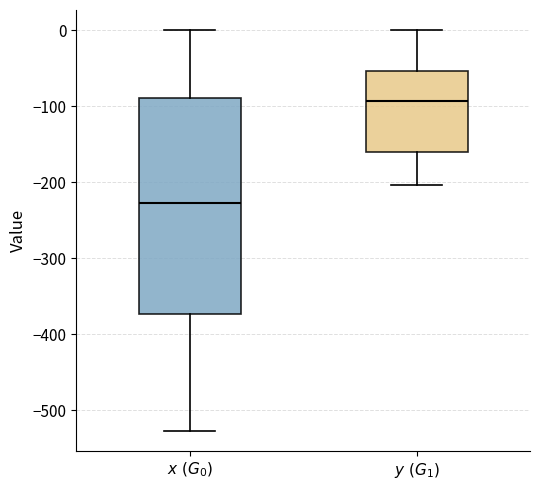

Reading left to right, transcribe this box plot: for each box, give where its median line is, the range the box spans, and where its two whiskers end, as read against the y-axis. The values are not printed on the chart, so give them approximately, as read against the axis.

$x\ (G_0)$: median -230, box -370 to -90, whiskers -530 to 0
$y\ (G_1)$: median -90, box -160 to -50, whiskers -200 to 0